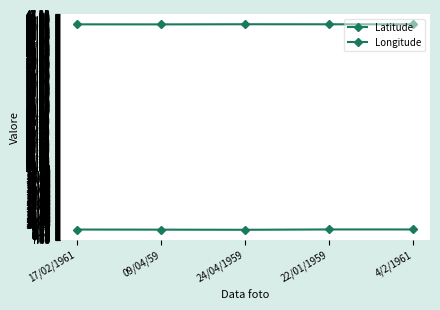

Which series has the widest spread of values?

Longitude